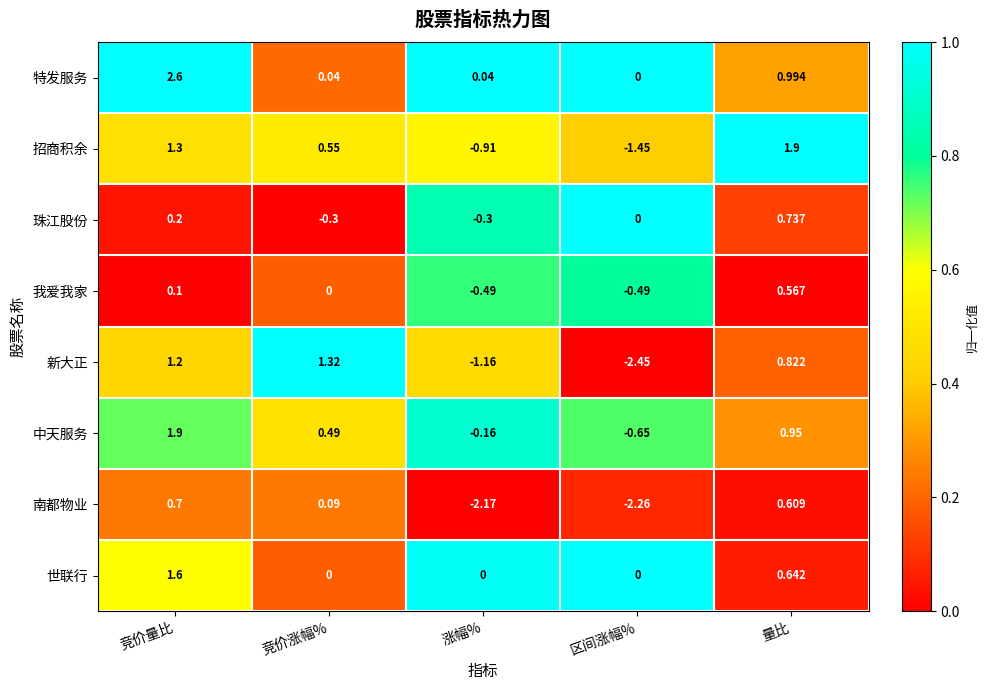

Which series changed the most between 竞价涨幅% and 量比?

招商积余